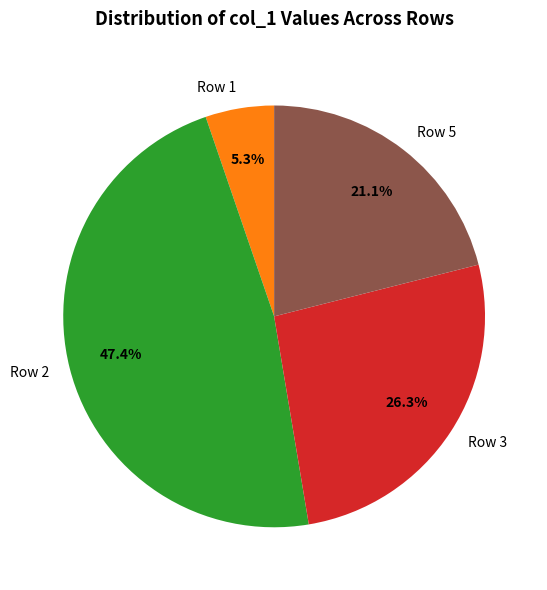

Does Row 1 account for over 50% of the chart?

No